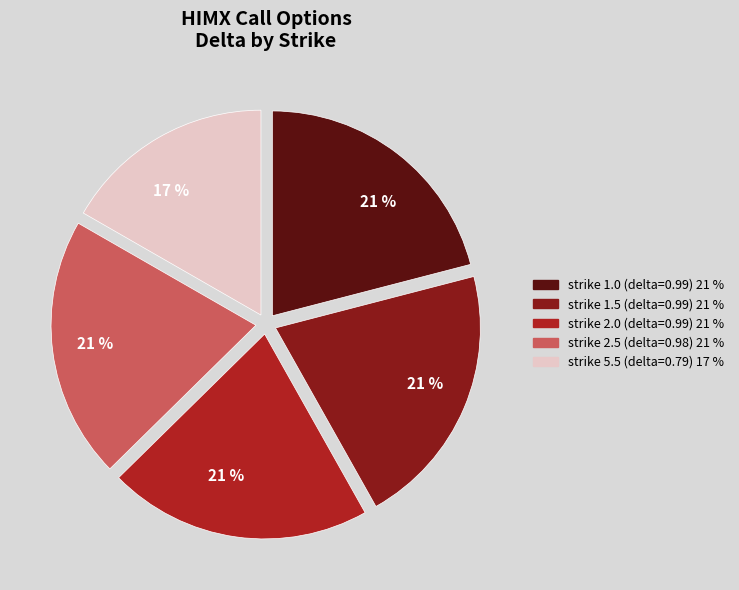

To the nearest percent, what is the difference between the largest and smallest slice percentages?

4%